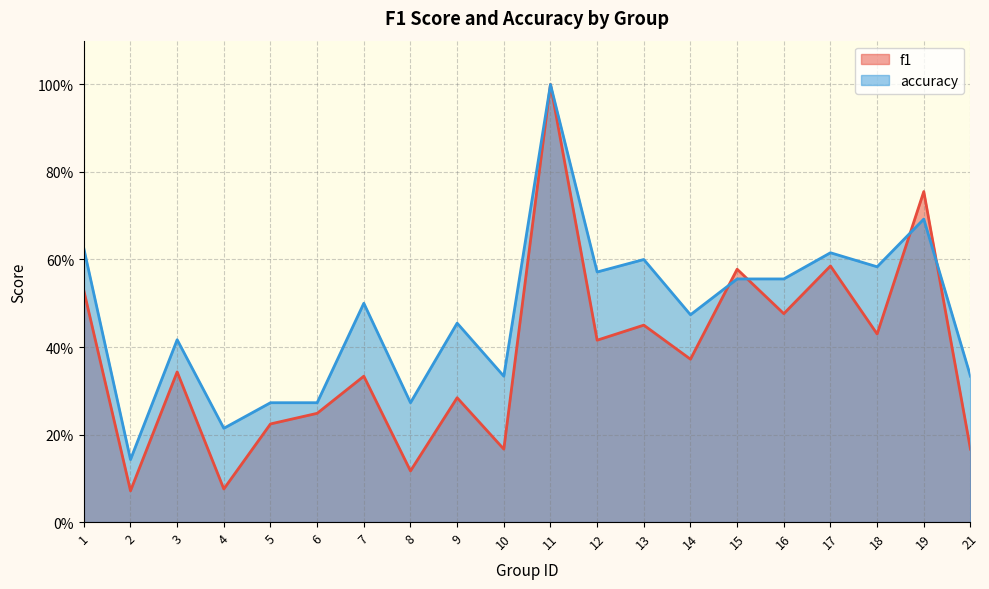

Reading left to right, what are all the values shown in this chart?

f1: 0.5	0.1	0.3	0.1	0.2	0.2	0.3	0.1	0.3	0.2	1.0	0.4	0.5	0.4	0.6	0.5	0.6	0.4	0.8	0.2
accuracy: 0.6	0.1	0.4	0.2	0.3	0.3	0.5	0.3	0.5	0.3	1.0	0.6	0.6	0.5	0.6	0.6	0.6	0.6	0.7	0.3